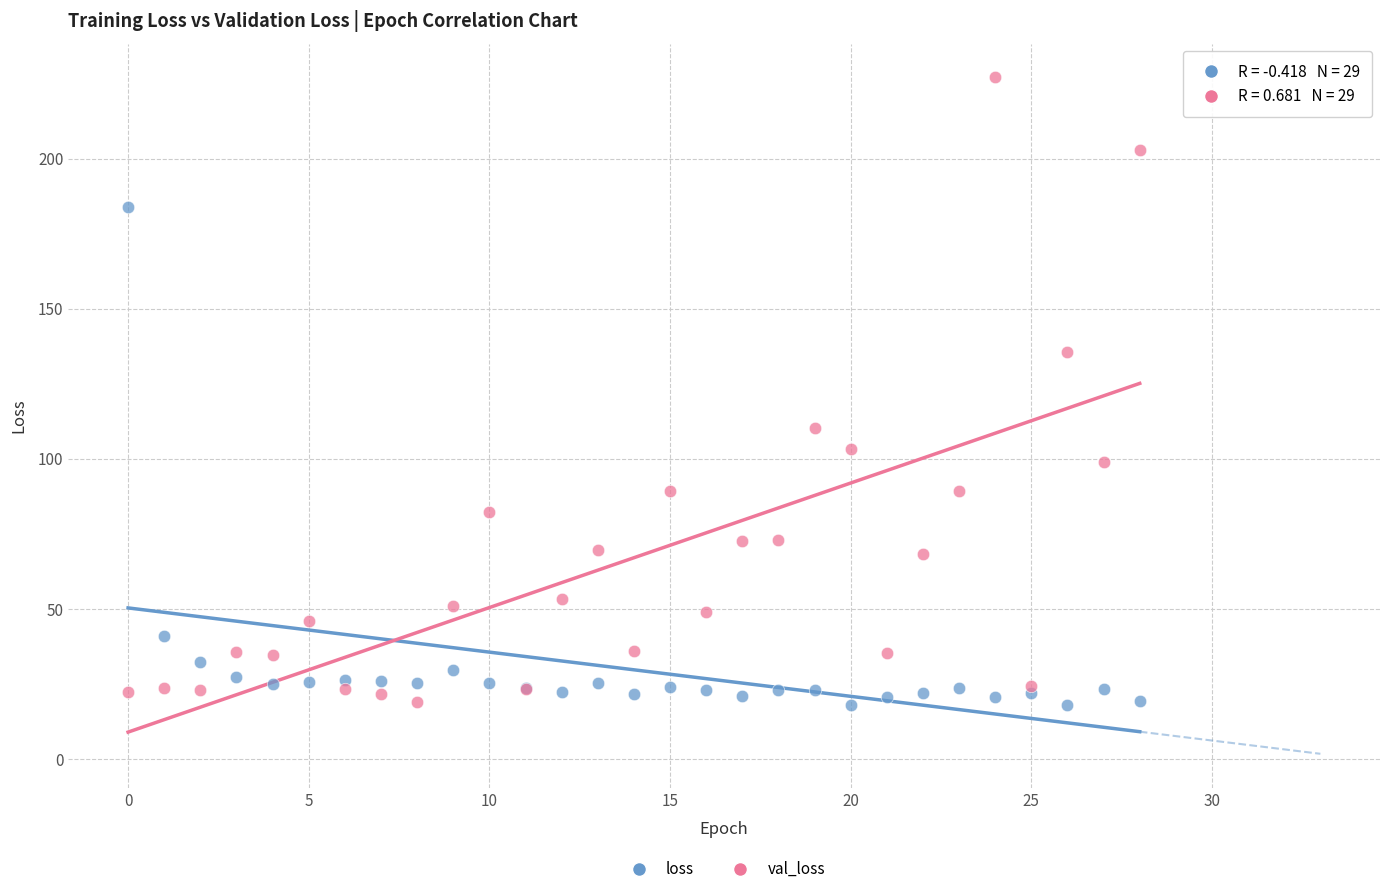

Which series contains the highest Y value?

val_loss